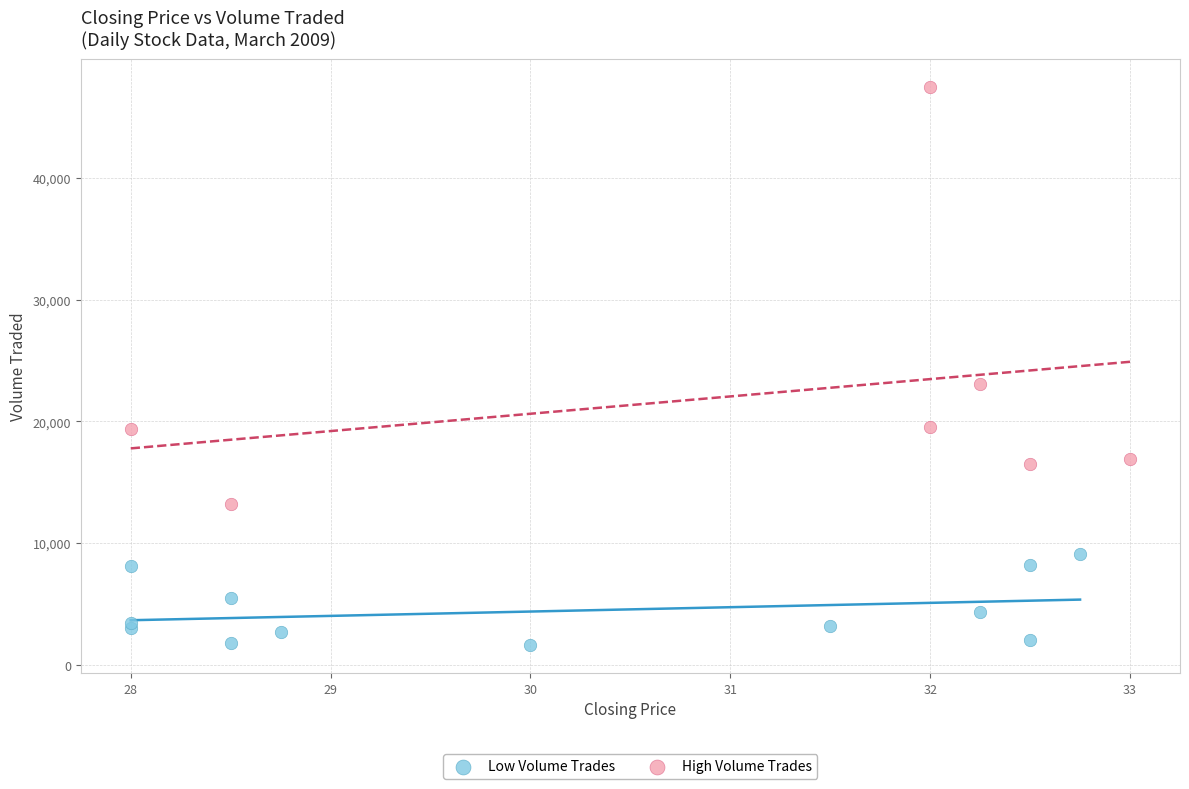

What are all the series names shown in the legend?

Low Volume Trades, High Volume Trades